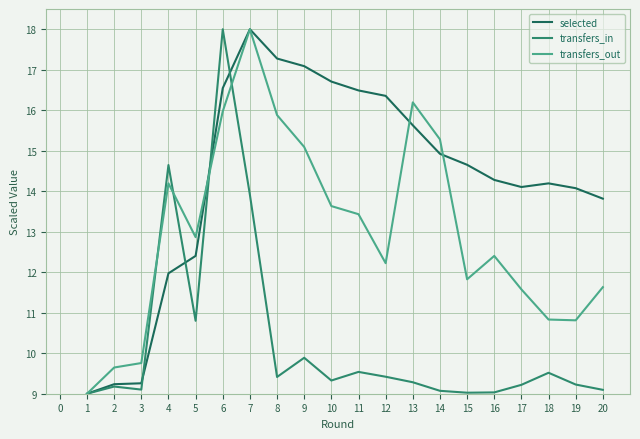

The value of selected at 7 is 18.0. True or false?

True